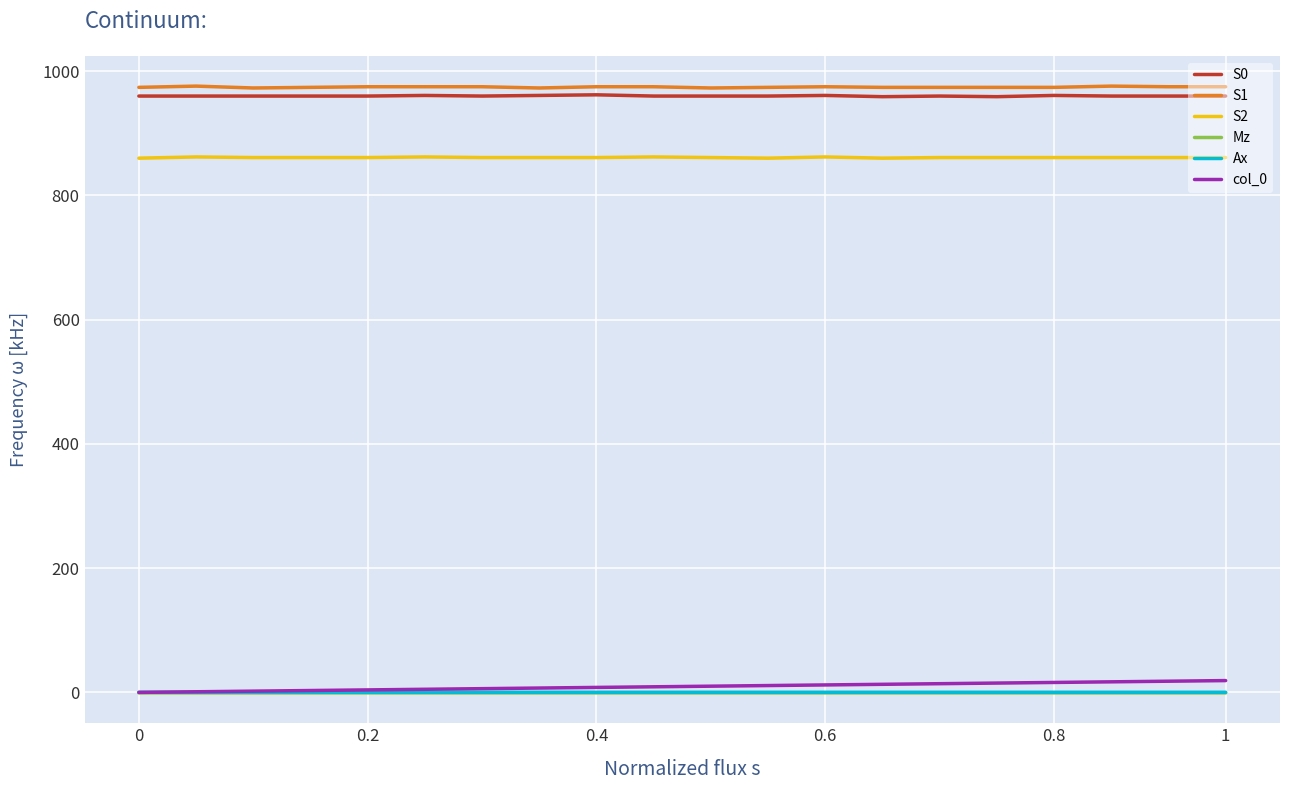

True or false: S1 and col_0 intersect in this chart.

False